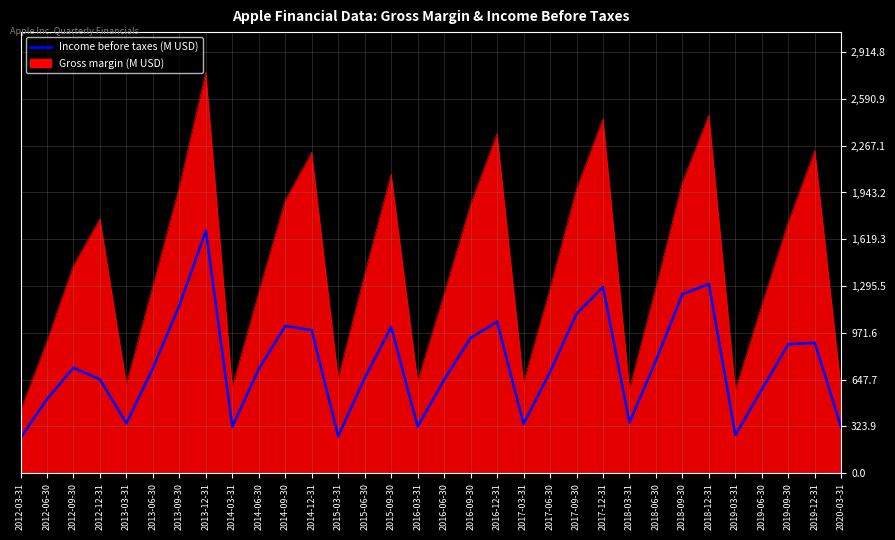

Does the chart display data point markers on the line(s)?

No